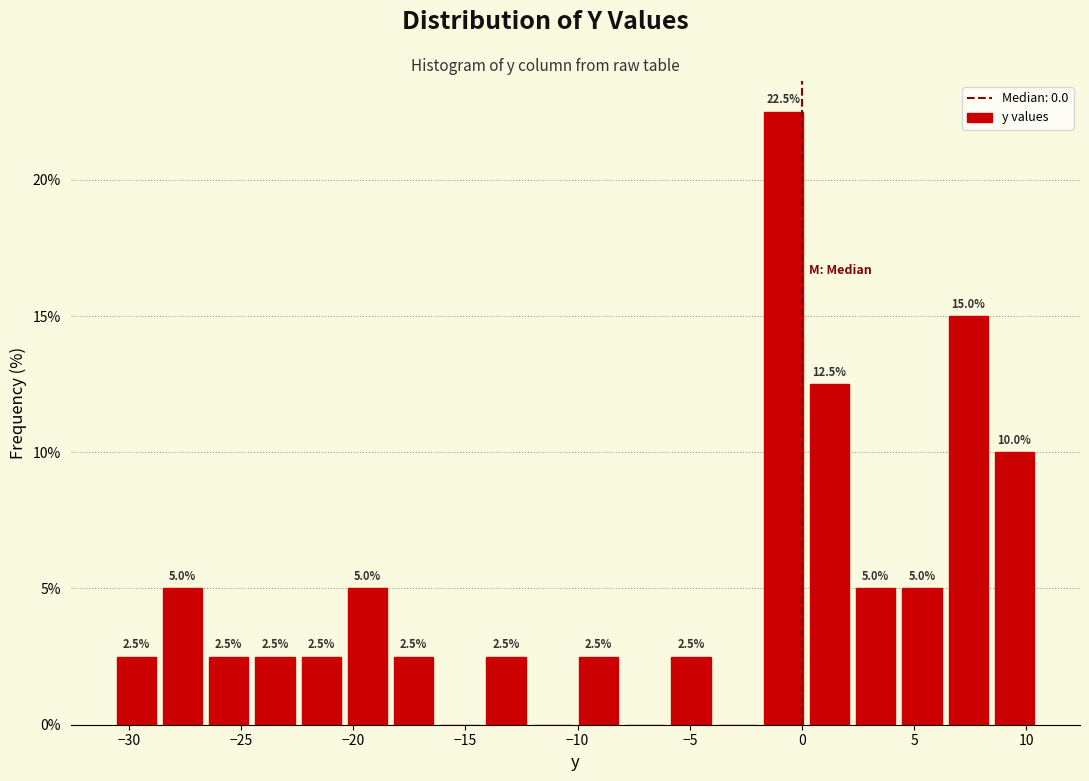

Which range on the x-axis has the tallest bar?

-2.0 to 0.0